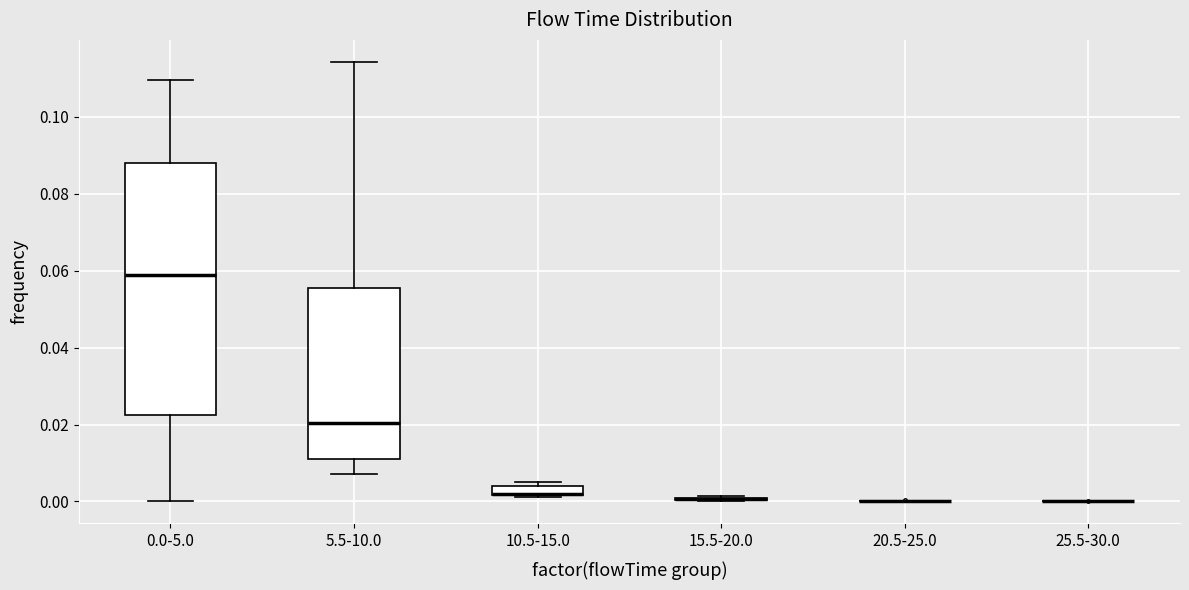

Which box is the tallest, from its lower edge to its upper edge?

0.0-5.0